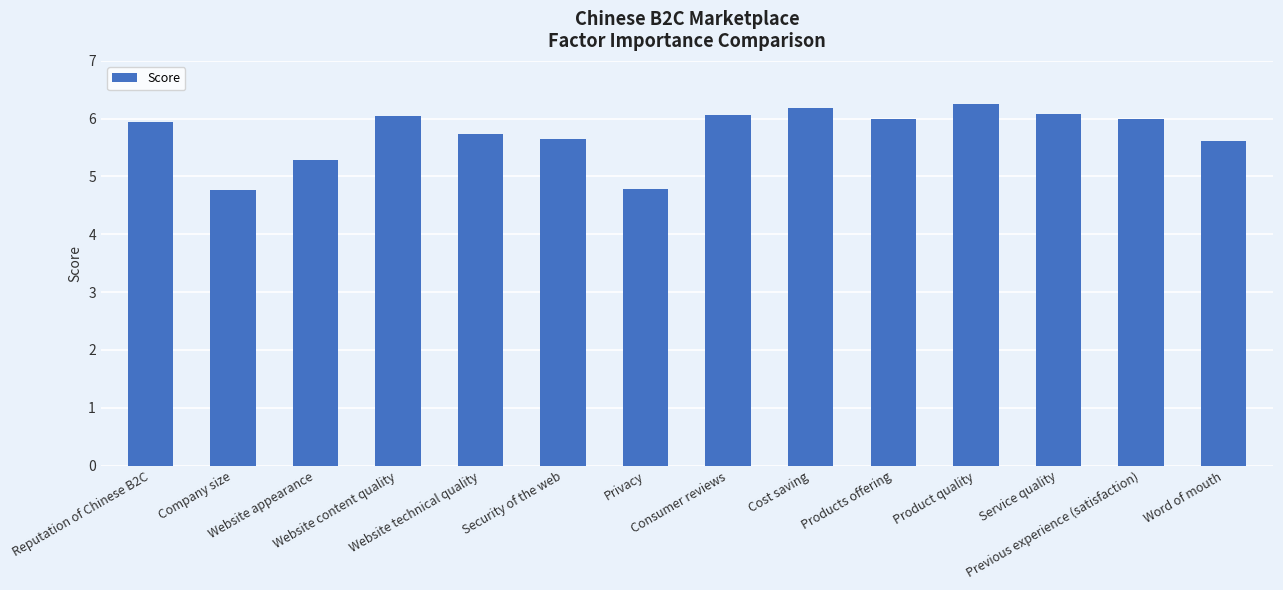

What is the value of the 13th bar from the left?

6.0